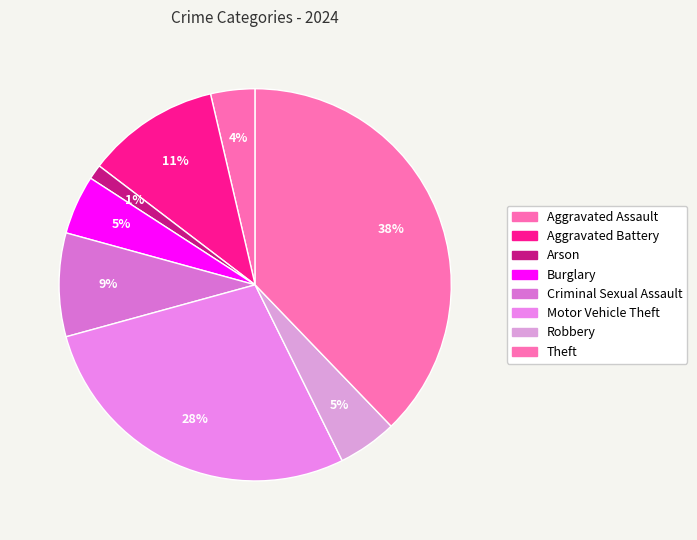

What percentage do Criminal Sexual Assault and Aggravated Assault together represent?

12.2%